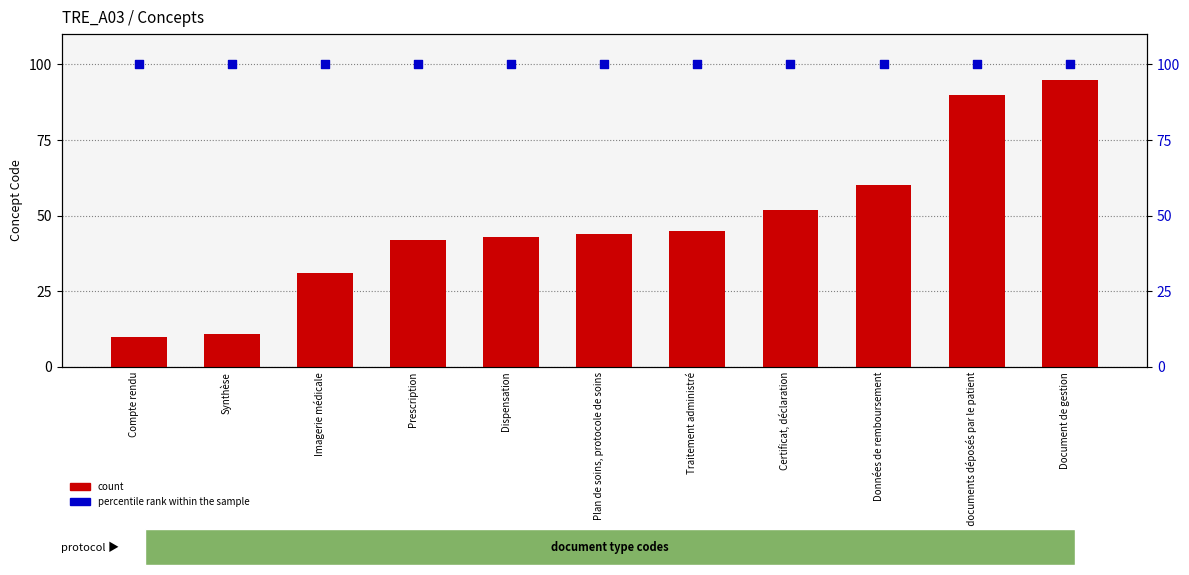

At which category is the sum across all series the highest?

Document de gestion